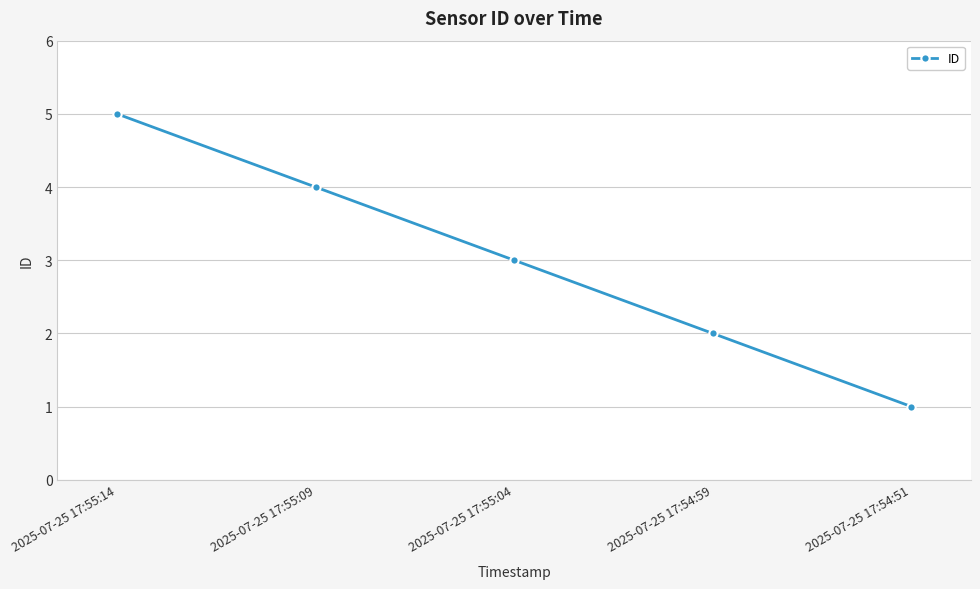

At which label is the value closest to 3?

2025-07-25 17:55:04